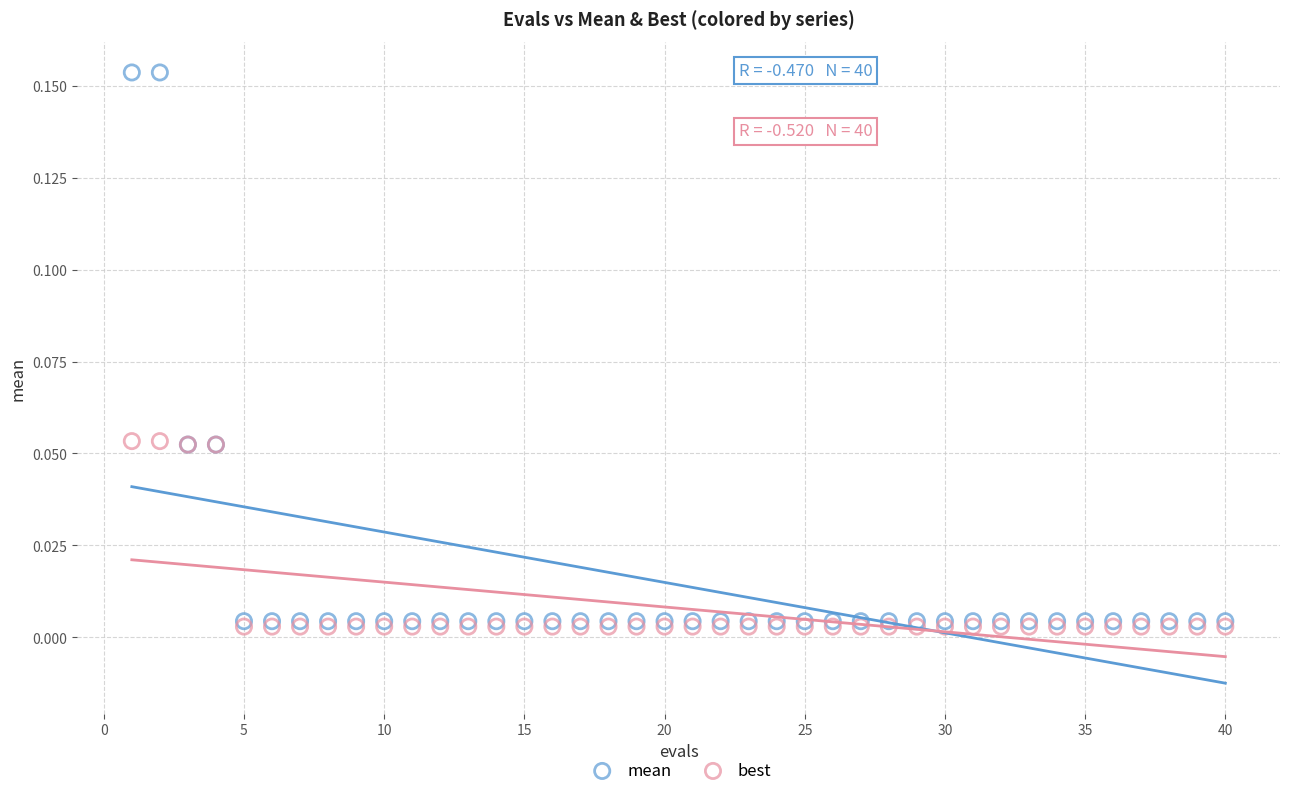

What are all the series names shown in the legend?

mean, best